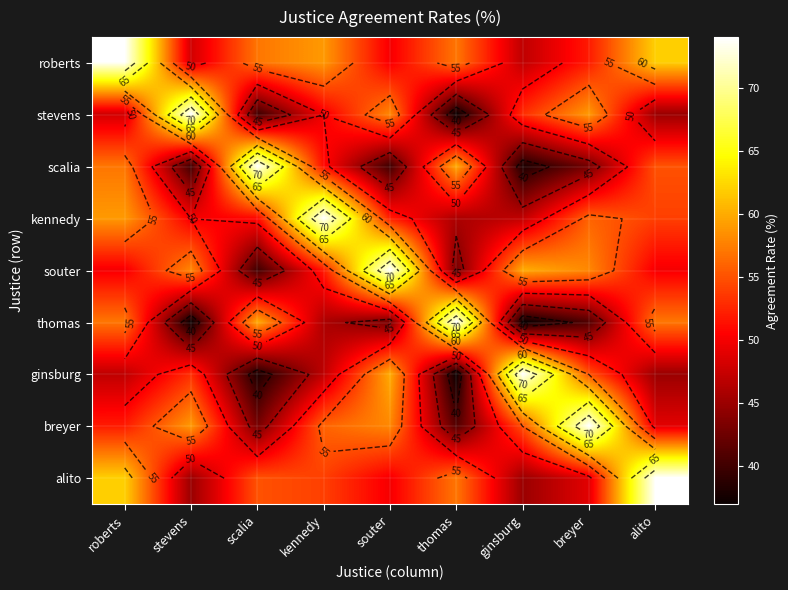

What is the difference between the maximum and minimum values in the ginsburg series?

37